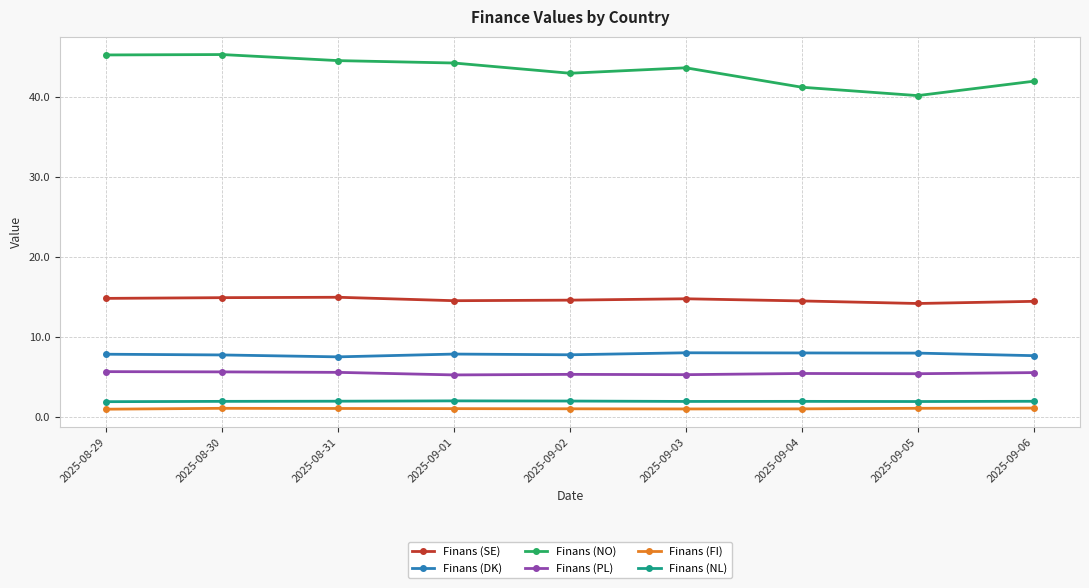

What is the total value across all series at 2025-09-02?

73.5